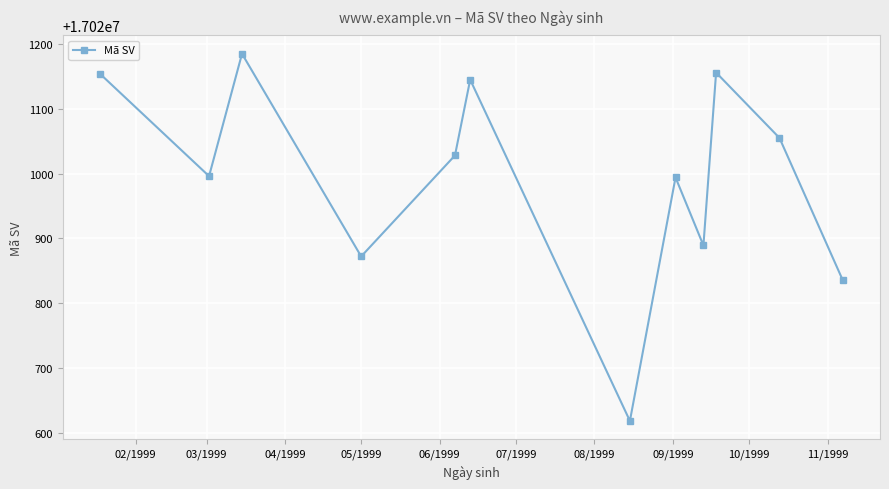

How many interior local valleys (lower than both neighbors) does the data have?

4